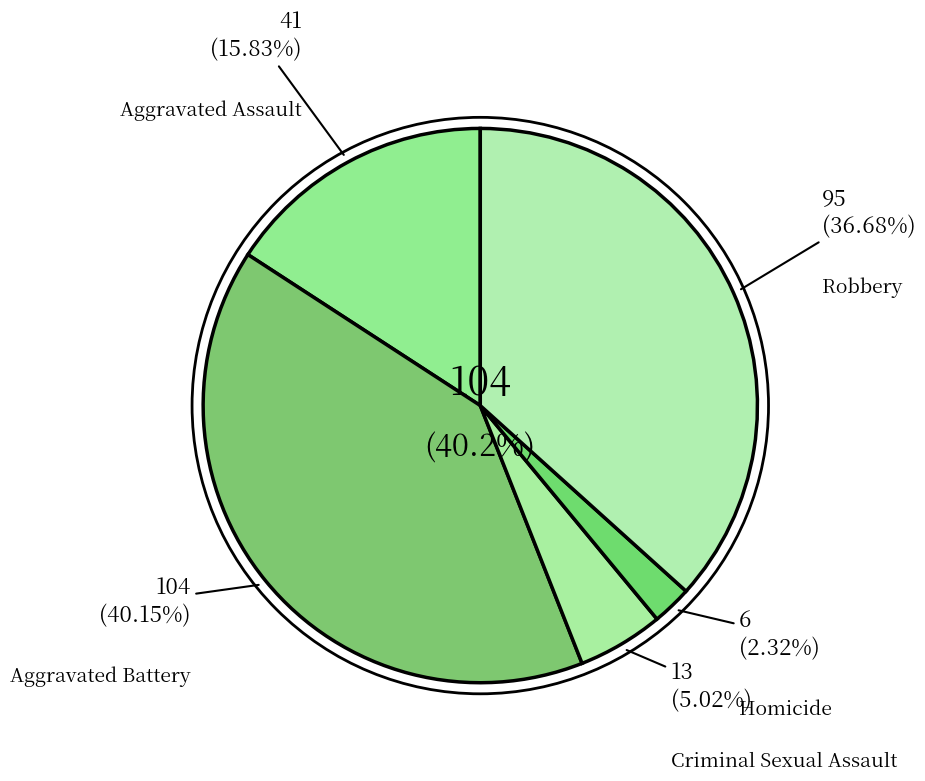

To the nearest percent, what percentage of the pie is Homicide?

2%